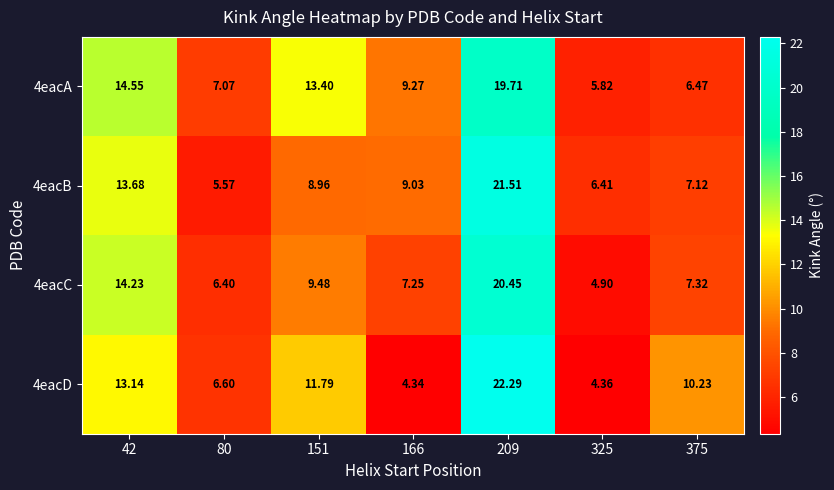

Is the value of 4eacB at 375 greater than the value of 4eacD at 42?

No